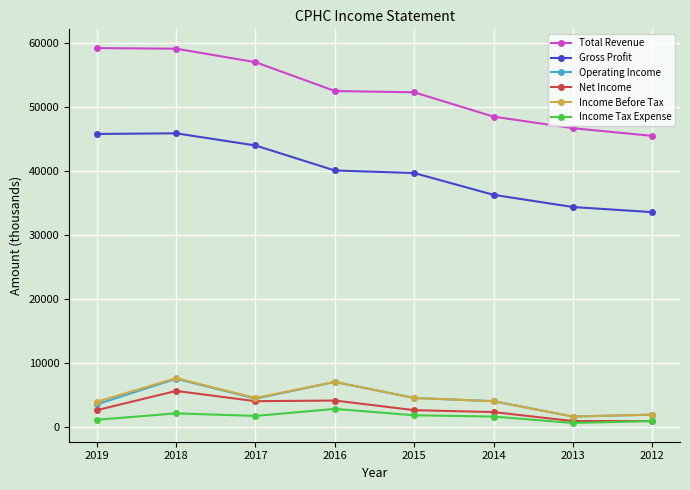

Which series has the largest range (max minus min)?

Total Revenue